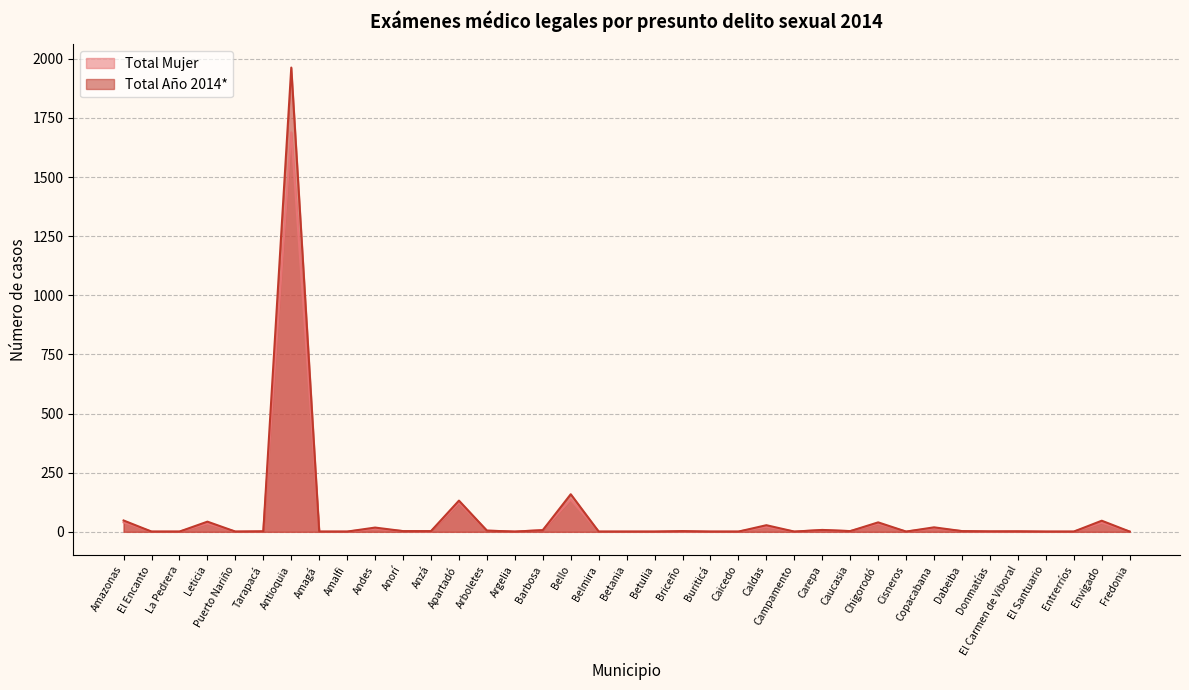

Reading right to left, transcribe all the data shown in this chart.

Total Mujer: 1	38	1	1	2	1	3	15	1	34	3	7	1	21	1	1	2	1	1	1	136	7	1	5	123	2	3	13	1	1	1689	2	1	35	1	1	40
Total Año 2014*: 1	47	1	1	2	2	3	19	1	40	3	8	1	28	1	1	3	1	1	1	159	7	1	5	132	3	3	18	1	1	1963	2	1	43	1	1	48